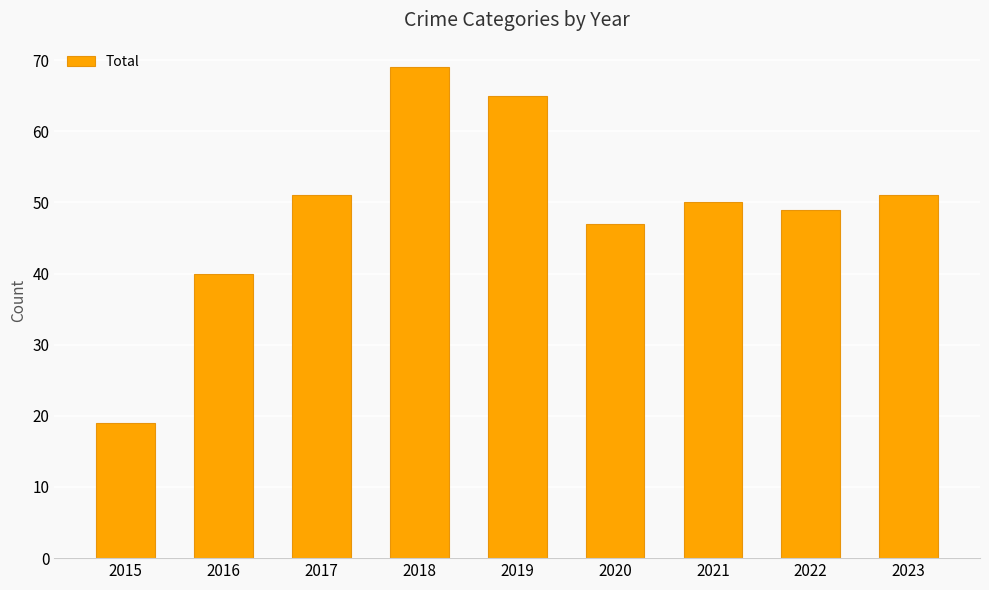

Is it true that the value at 2022 is 71?

False